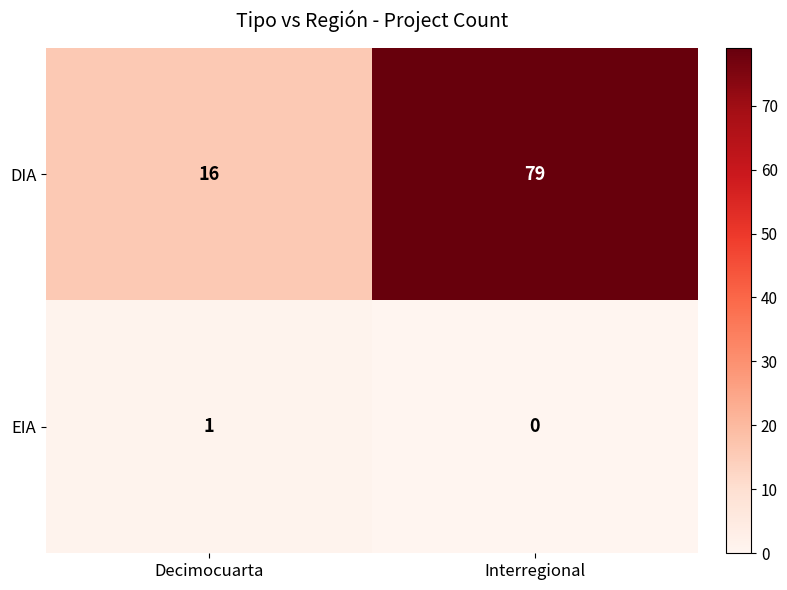

Reading left to right, extract all data points from this chart.

DIA: Decimocuarta=16	Interregional=79
EIA: Decimocuarta=1	Interregional=0